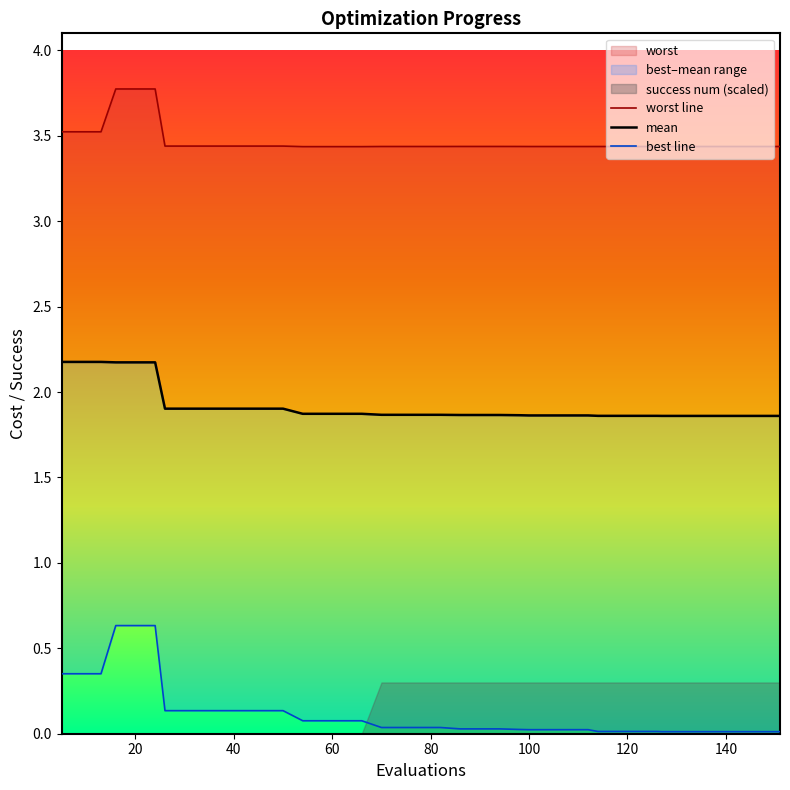

Is the value of mean at 30 greater than the value of worst line at 140?

No